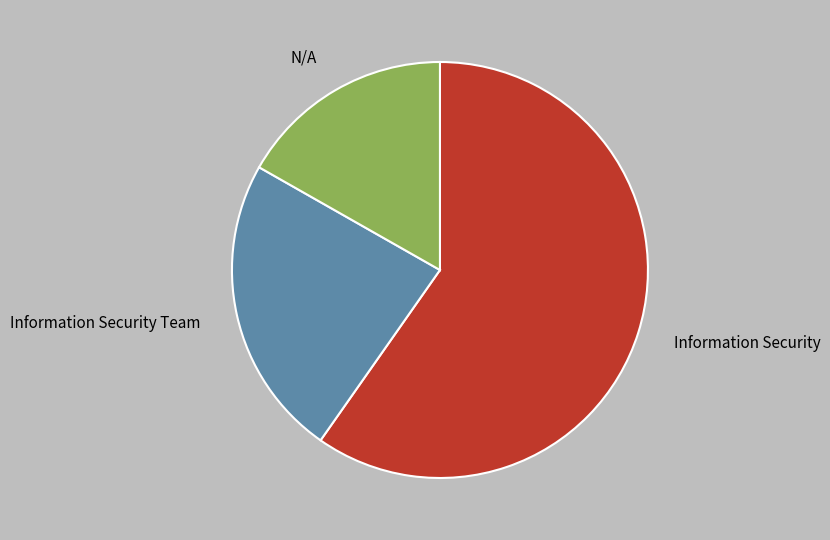

How many slices are in this pie chart?

3